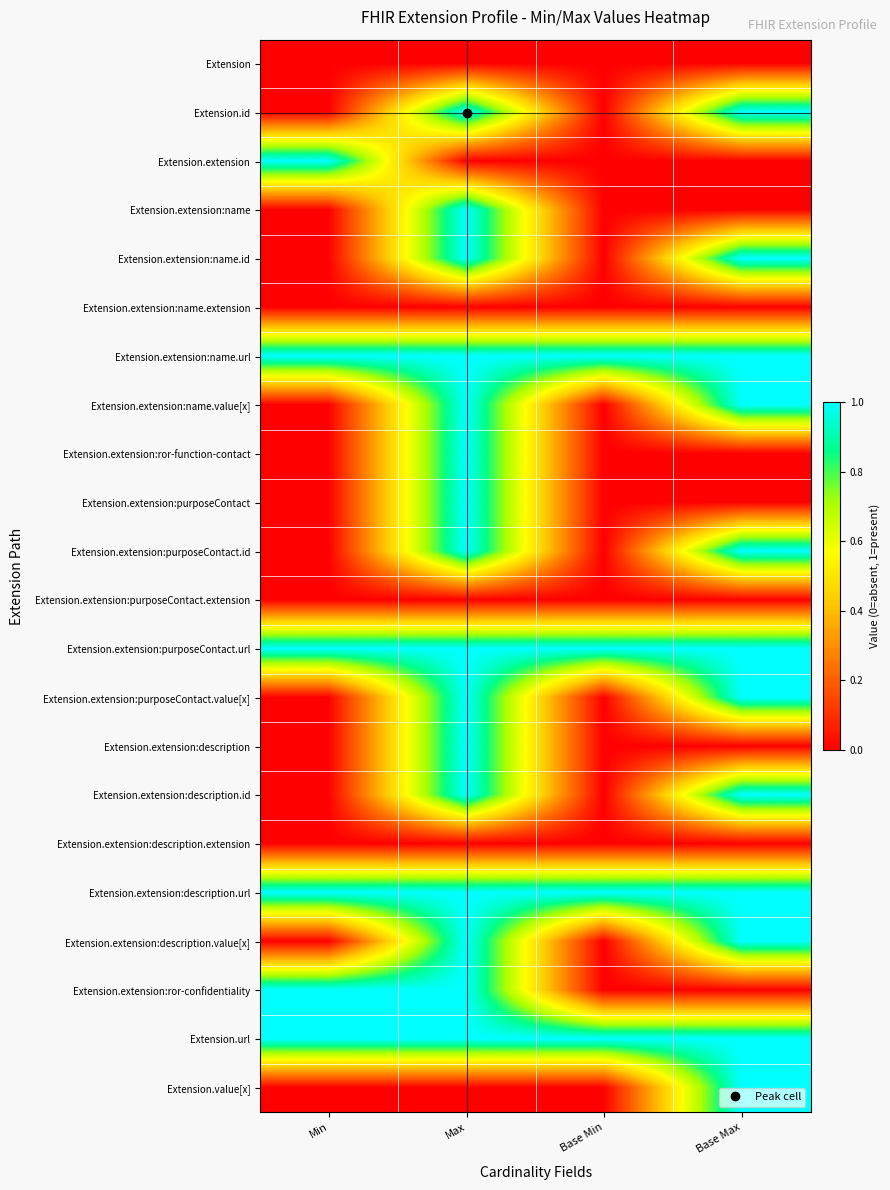

At how many categories does at least one series exceed 0?

4